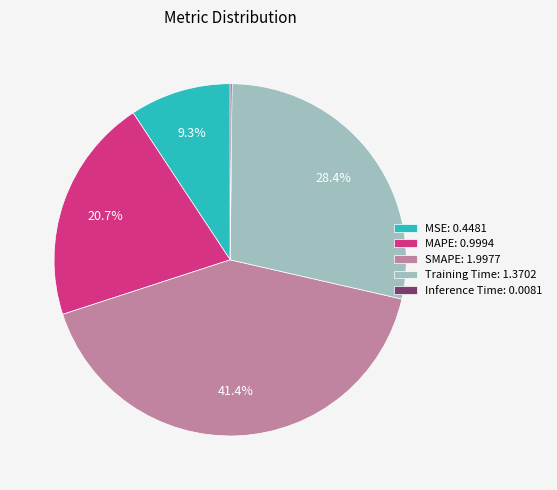

How much of the chart is everything except SMAPE: 1.9977?

58.6%